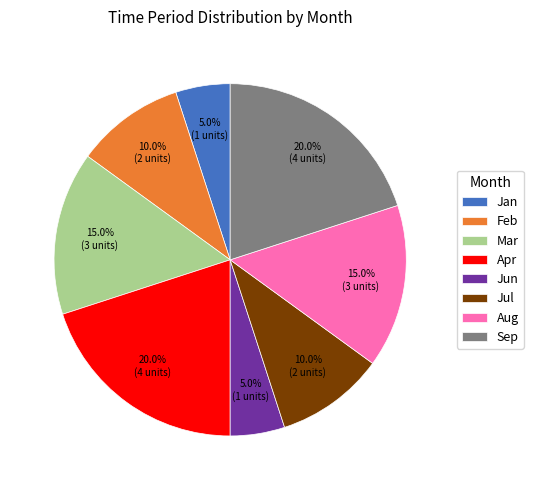

What is the total percentage of Mar and Jan?

20.0%